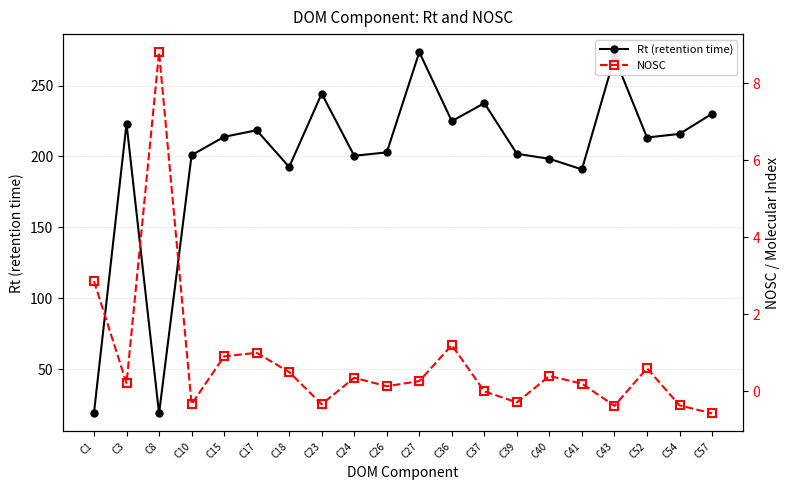

Reading left to right, what are all the values shown in this chart?

Rt (retention time): 19.1	223.1	18.7	200.9	213.8	218.4	192.5	244.3	200.4	202.8	273.5	224.9	237.6	201.8	198.3	190.8	270.0	213.3	215.9	230.1
NOSC: 2.9	0.2	8.8	-0.3	0.9	1.0	0.5	-0.3	0.4	0.1	0.3	1.2	0.0	-0.3	0.4	0.2	-0.4	0.6	-0.4	-0.6